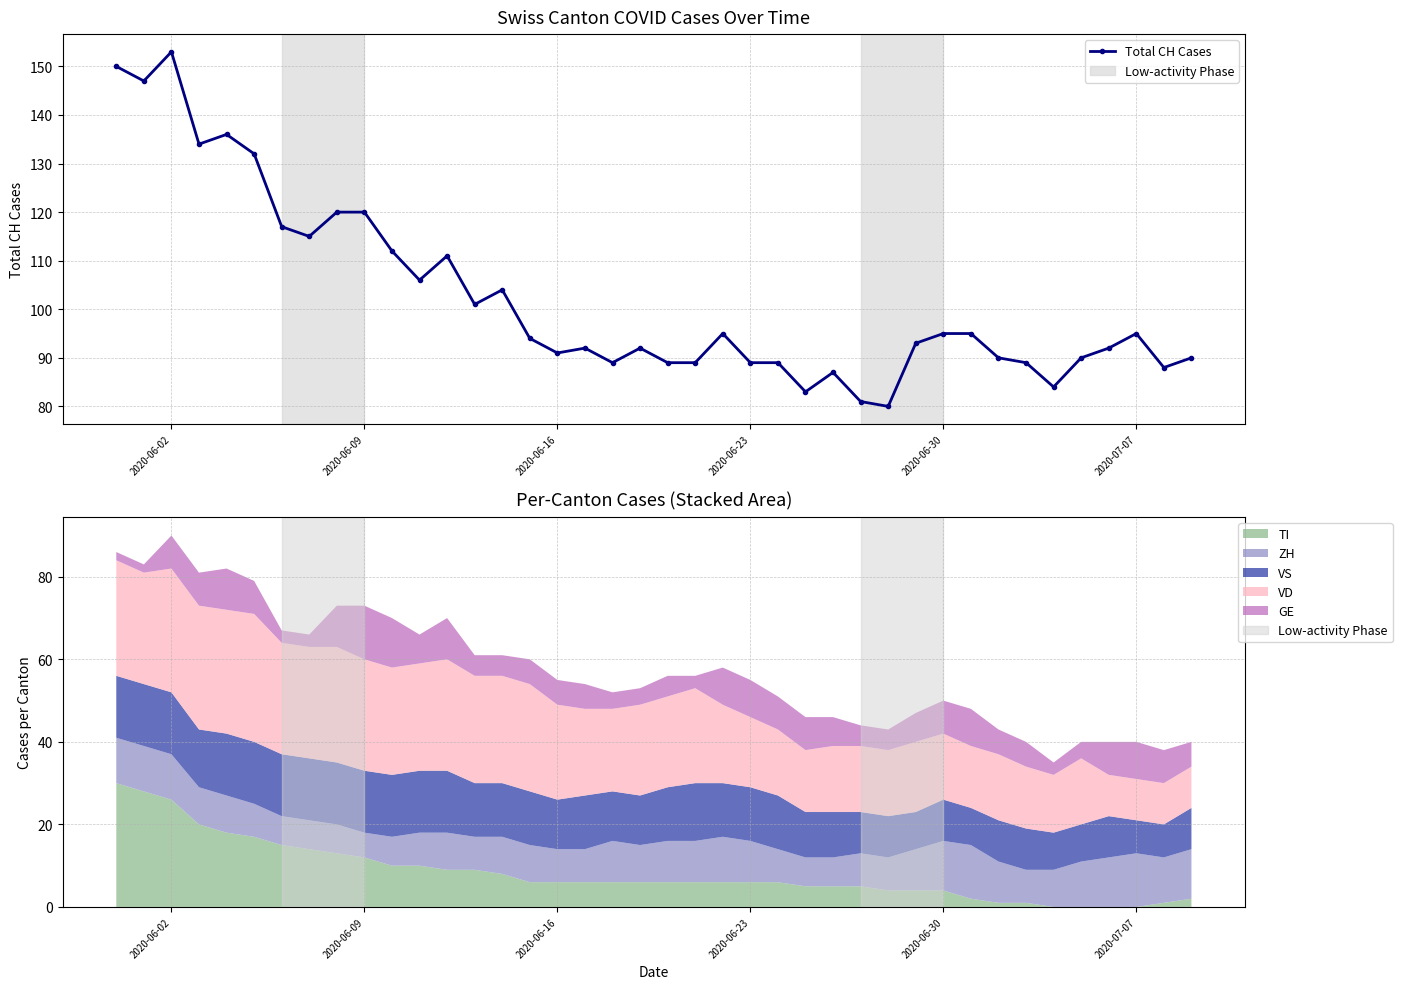

What is the maximum value for Total CH Cases?

153